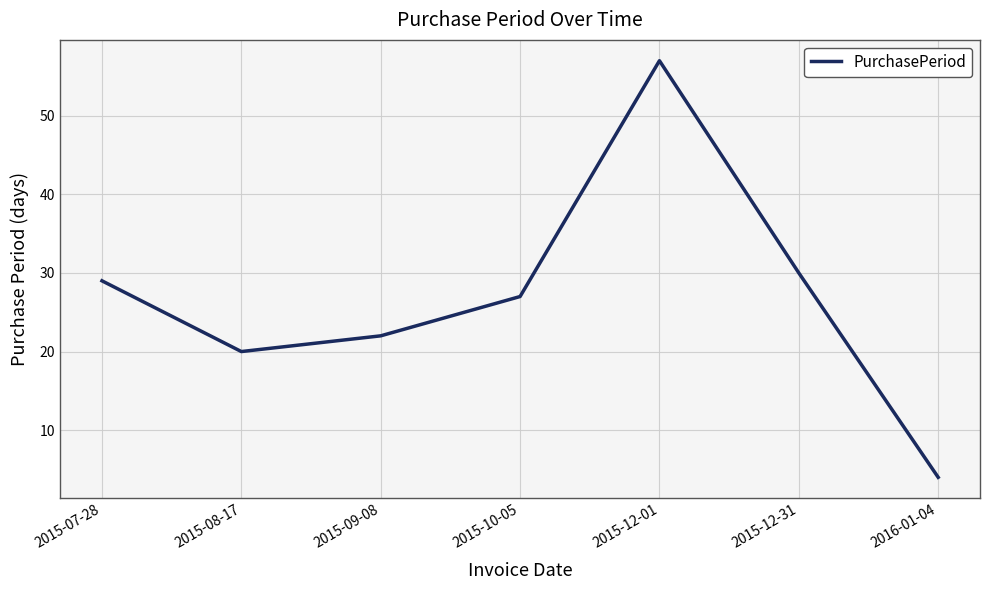

List the labels in order of value, smallest first.

2016-01-04, 2015-08-17, 2015-09-08, 2015-10-05, 2015-07-28, 2015-12-31, 2015-12-01